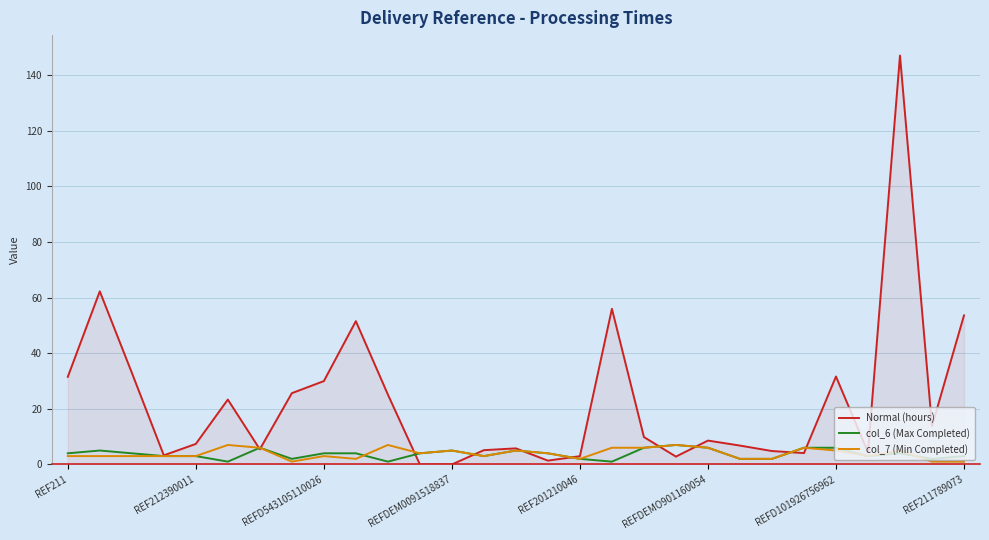

What is the maximum value for col_6 (Max Completed)?

7.0